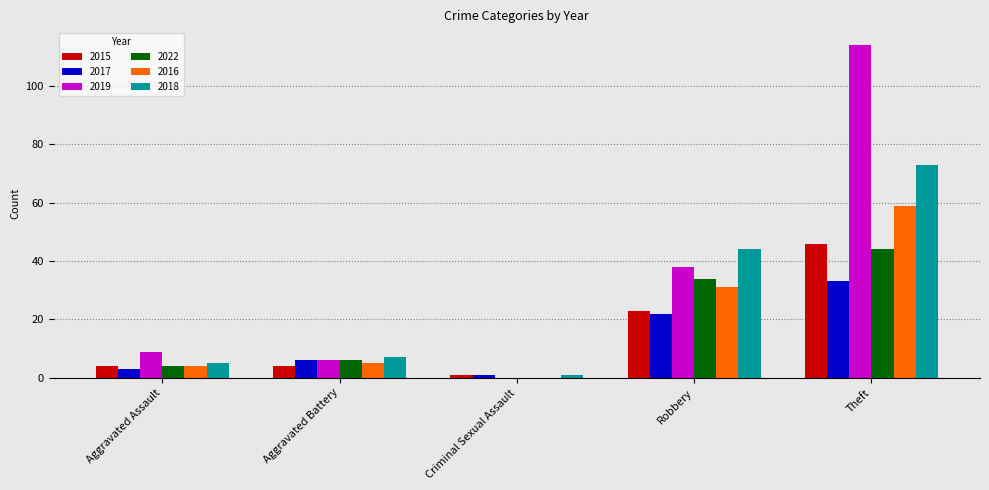

Reading left to right, transcribe all the data shown in this chart.

2015: 4	4	1	23	46
2017: 3	6	1	22	33
2019: 9	6	0	38	114
2022: 4	6	0	34	44
2016: 4	5	0	31	59
2018: 5	7	1	44	73